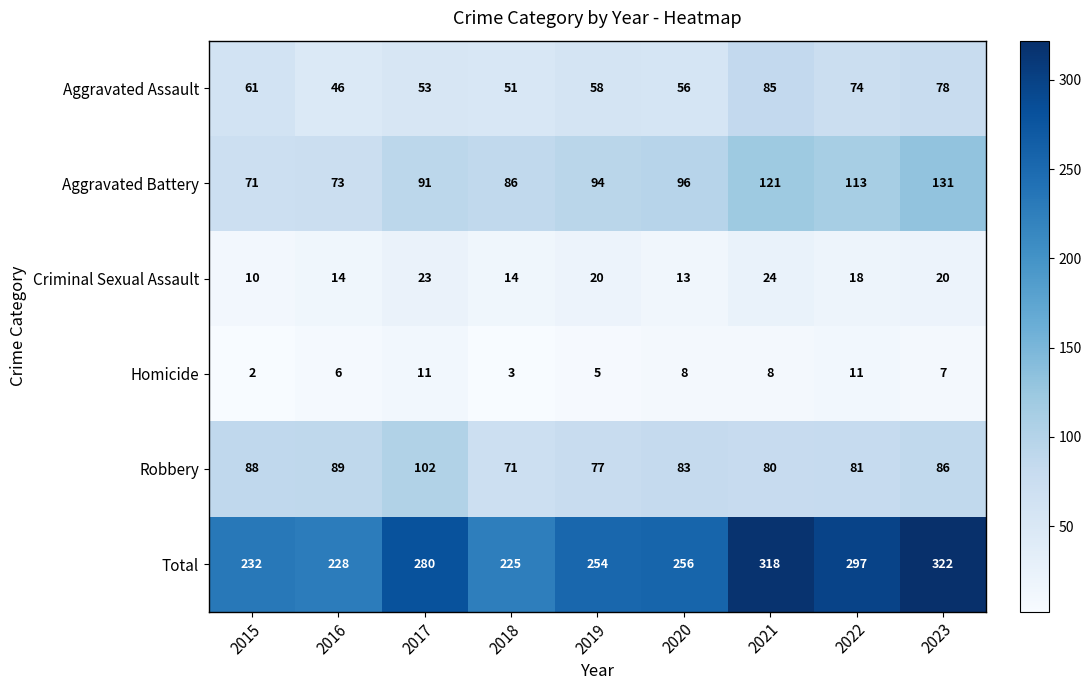

The Criminal Sexual Assault series shows 13 at 2020. True or false?

True